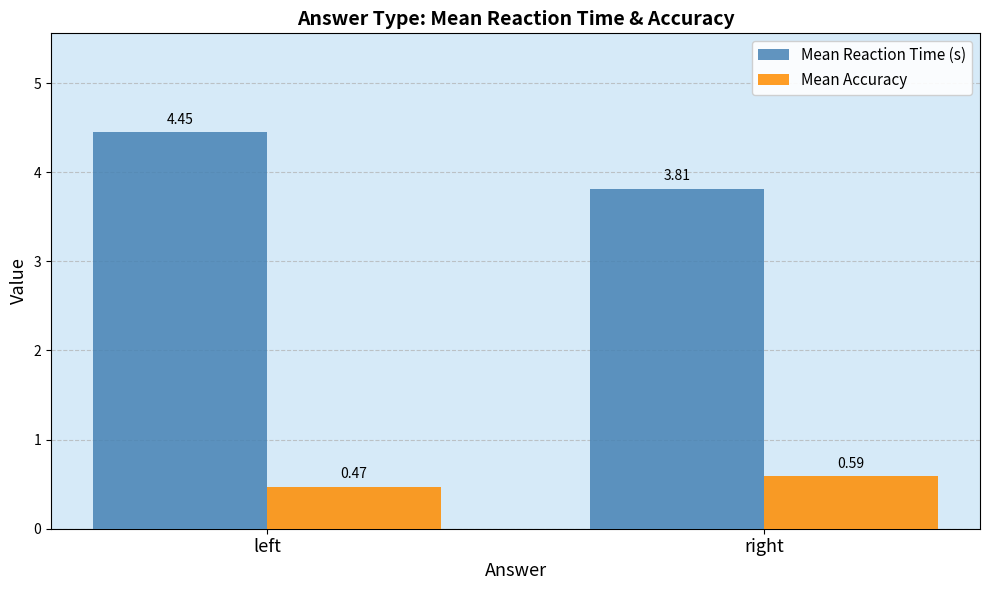

At which label does Mean Reaction Time (s) first exceed 4?

left